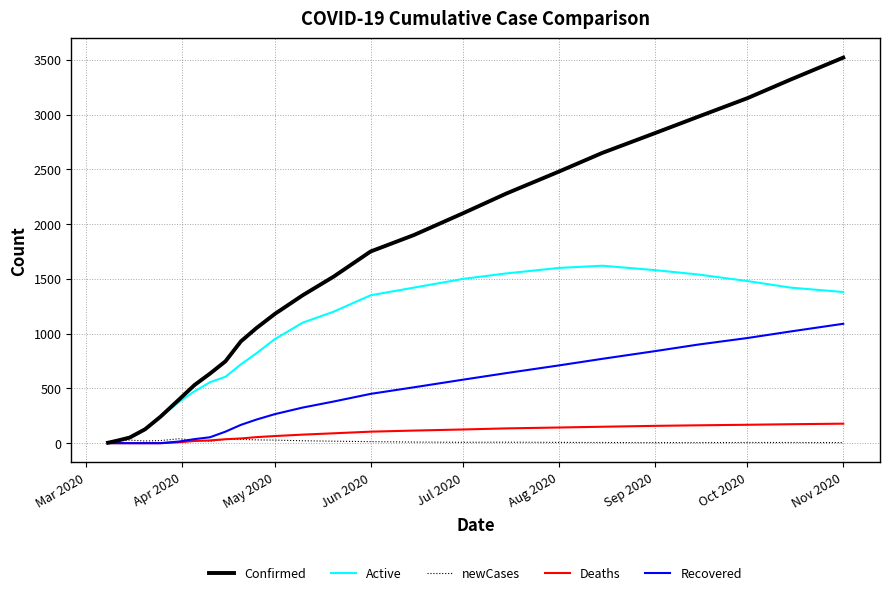

What is the highest value of the Confirmed series?

3520